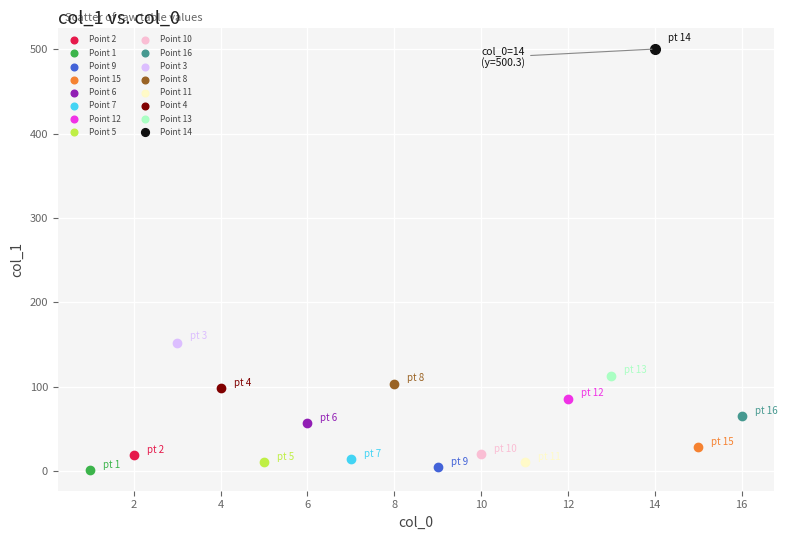

Which series contains the highest Y value?

Point 14